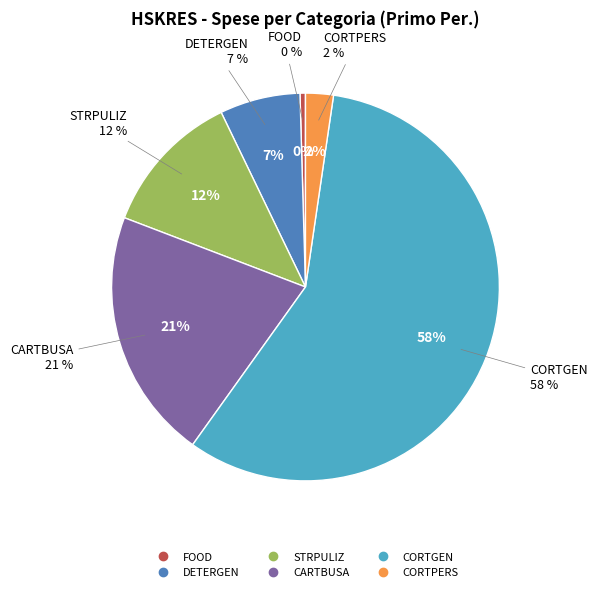

What percentage is the DETERGEN slice, to the nearest percent?

7%